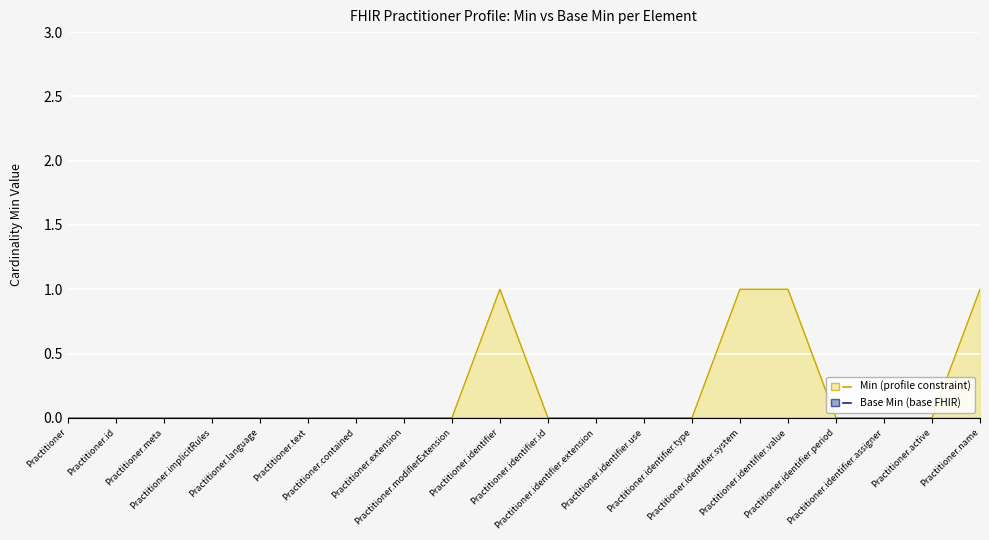

List the labels in order of value, smallest first.

Practitioner, Practitioner.id, Practitioner.meta, Practitioner.implicitRules, Practitioner.language, Practitioner.text, Practitioner.contained, Practitioner.extension, Practitioner.modifierExtension, Practitioner.identifier.id, Practitioner.identifier.extension, Practitioner.identifier.use, Practitioner.identifier.type, Practitioner.identifier.period, Practitioner.identifier.assigner, Practitioner.active, Practitioner.identifier, Practitioner.identifier.system, Practitioner.identifier.value, Practitioner.name